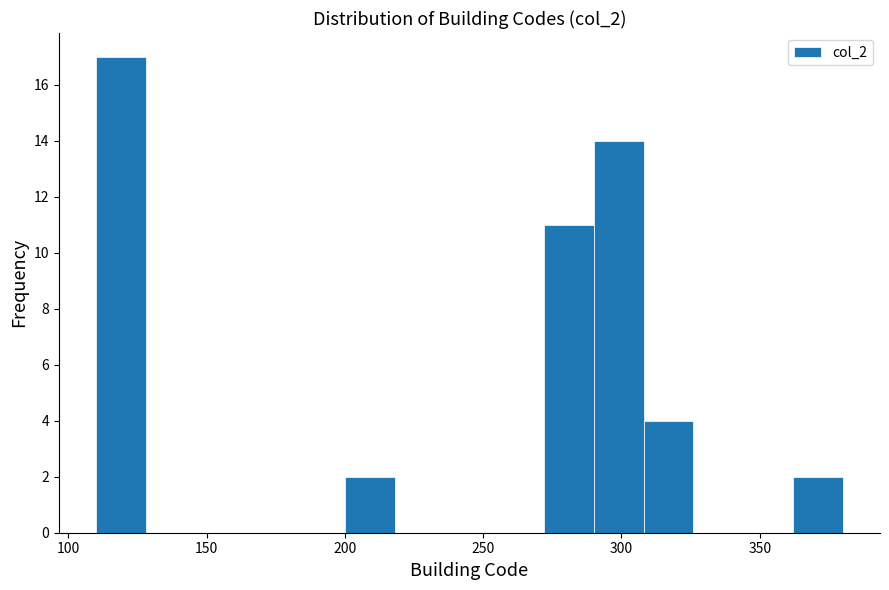

Read against the x-axis, roughly where is the centre of the tallest bar?

120